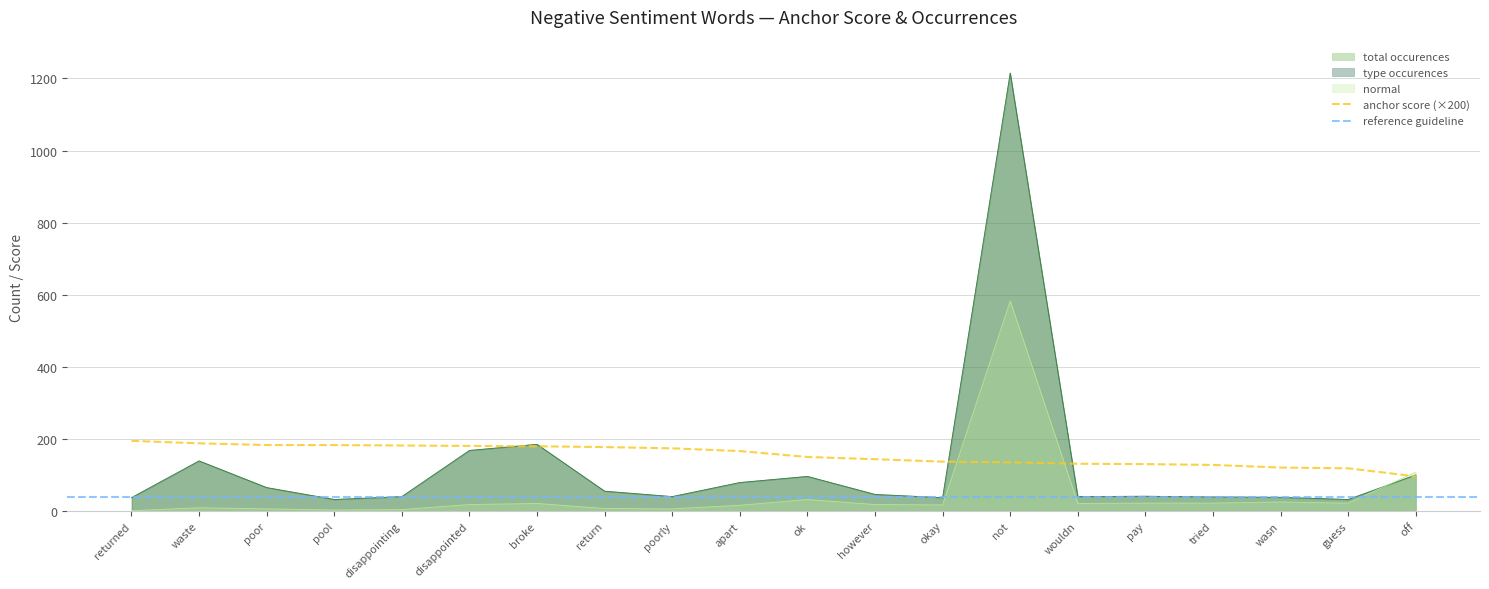

Count the number of categories in the chart.

20